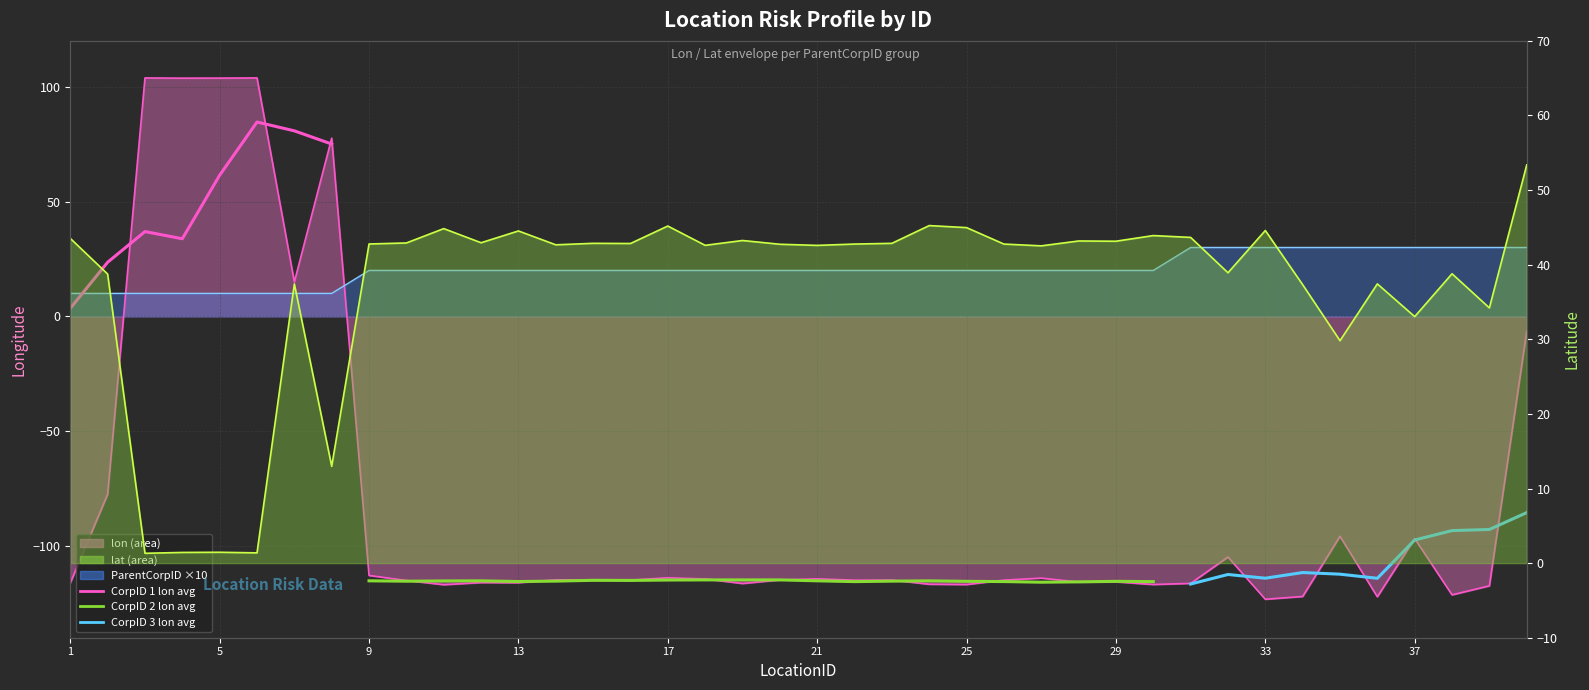

Where do lon and lat first cross each other?

2 and 3